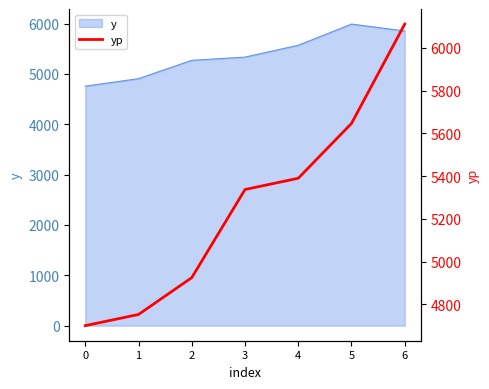

Which has a higher value, 3 or 1?

3